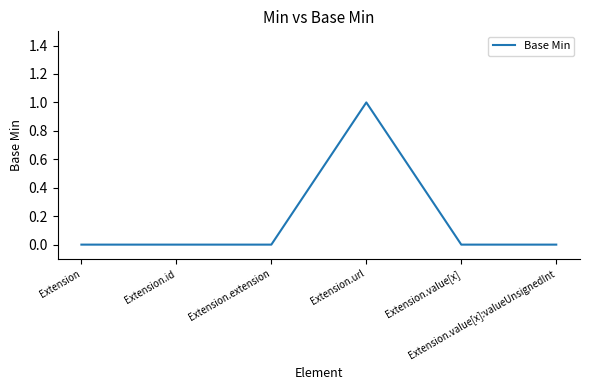

True or false: there are more than 2 points higher than both neighbors.

False